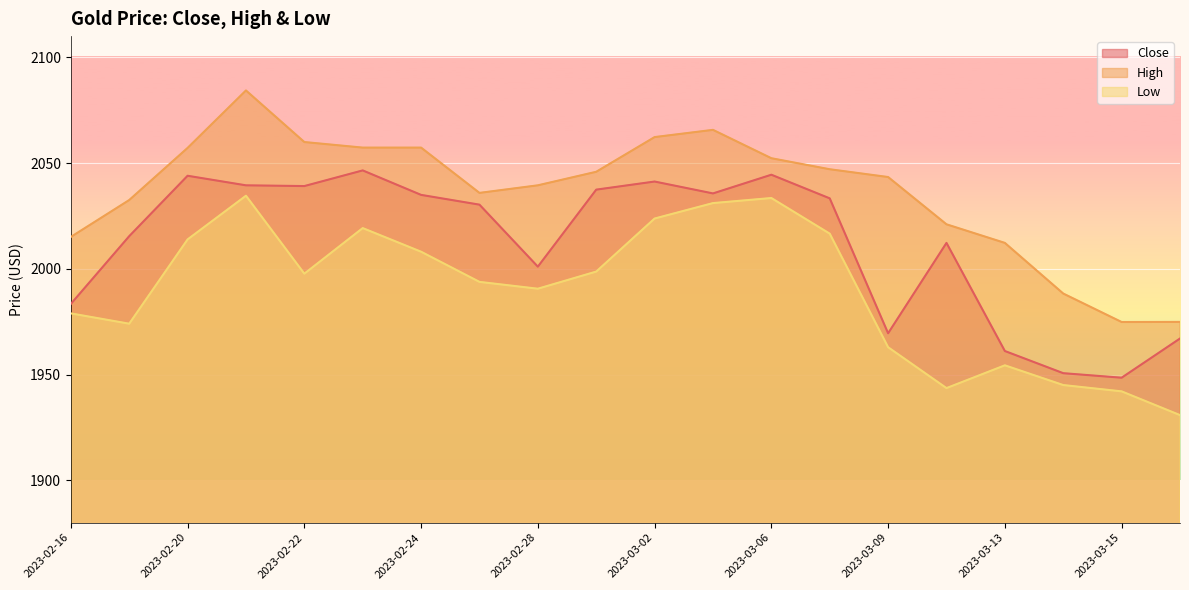

Rank the categories by Close value from highest to lowest.

2023-02-23, 2023-03-06, 2023-02-20, 2023-03-02, 2023-02-21, 2023-02-22, 2023-03-01, 2023-03-03, 2023-02-24, 2023-03-08, 2023-02-27, 2023-02-17, 2023-03-10, 2023-02-28, 2023-02-16, 2023-03-09, 2023-03-16, 2023-03-13, 2023-03-14, 2023-03-15